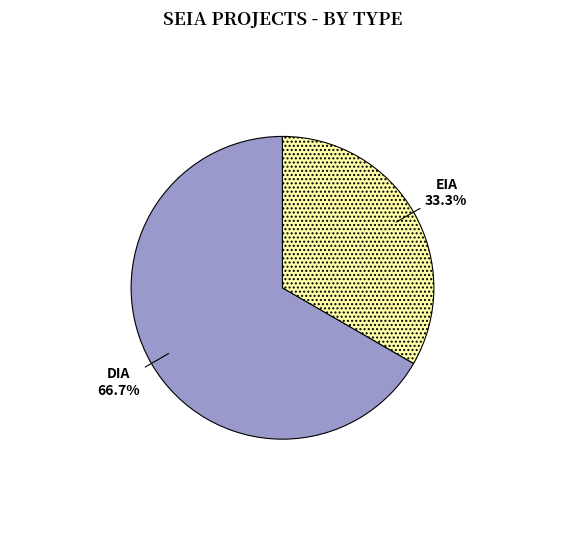

To the nearest percent, what is the difference between the EIA and DIA slice percentages?

33%